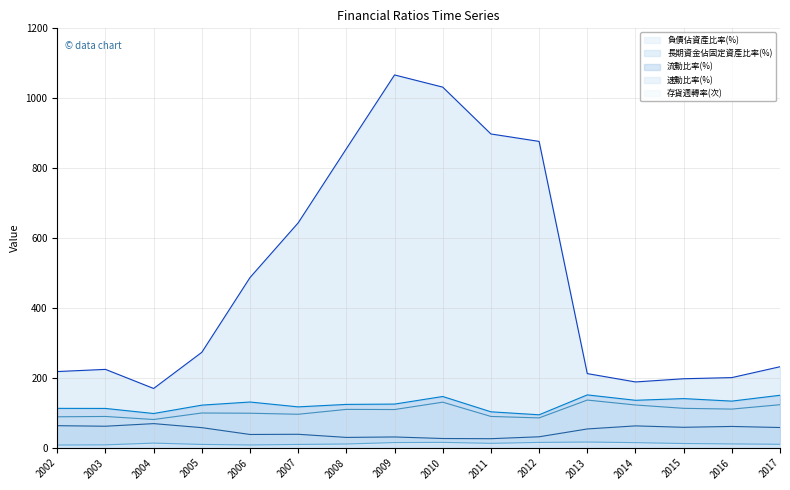

The value of 長期資金佔固定資產比率(%) at 2010 is 1458.8. True or false?

False